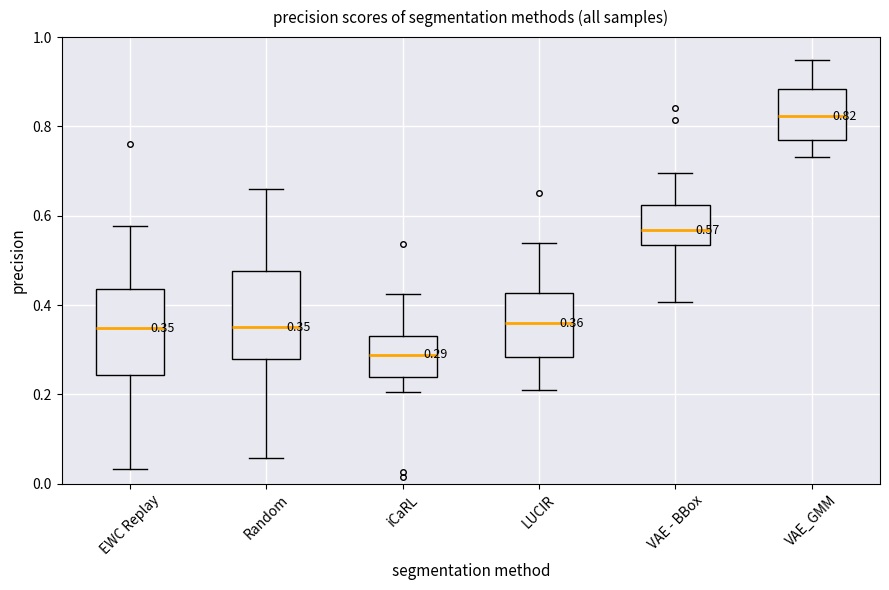

Which box has the highest median line?

VAE_GMM